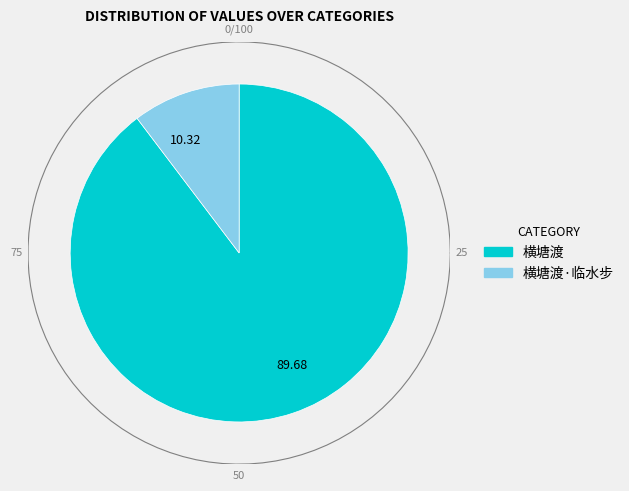

Is there a majority slice in this chart?

Yes